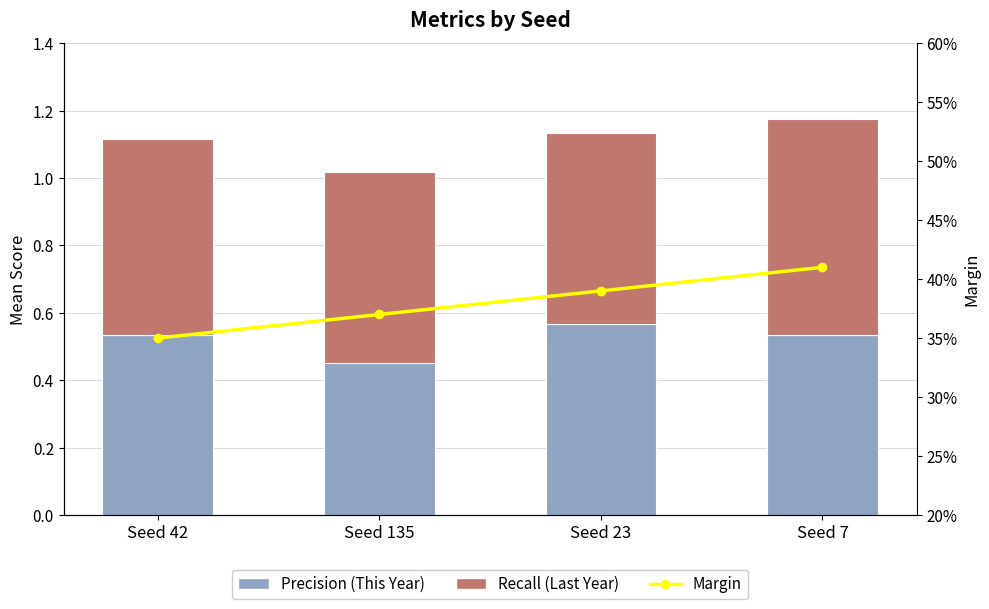

What is the total value across all series at Seed 7?

1.6